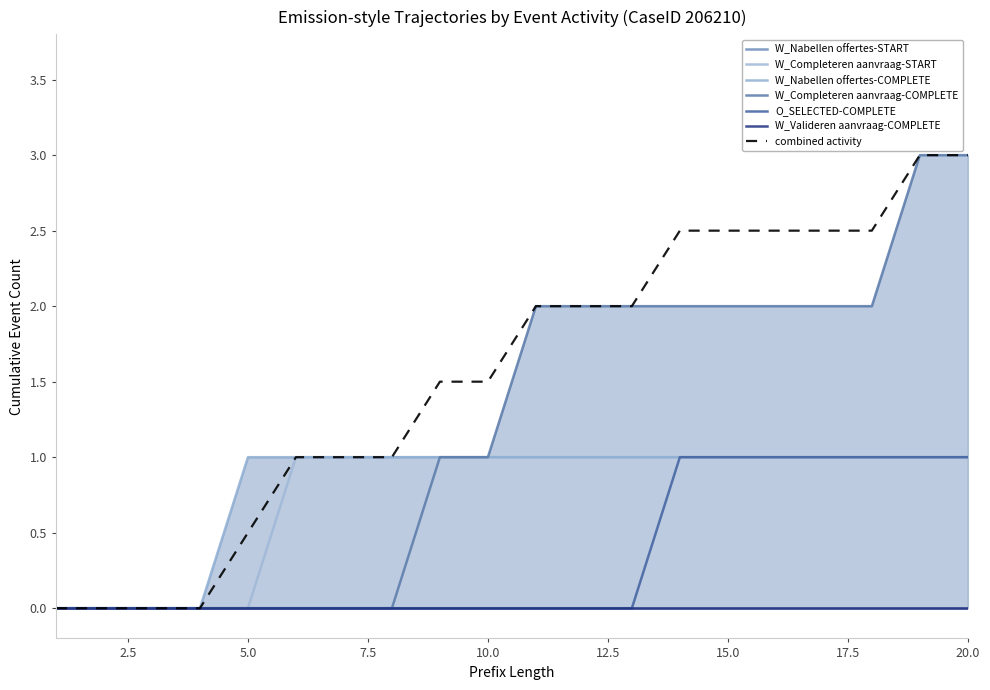

At which label is O_SELECTED-COMPLETE closest to 0?

1